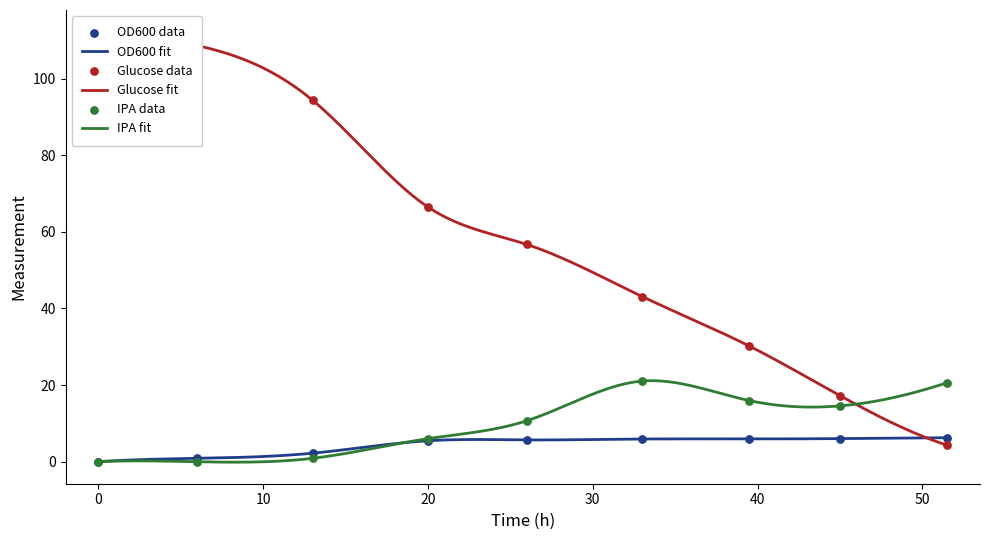

Which series reaches the minimum Y coordinate?

IPA